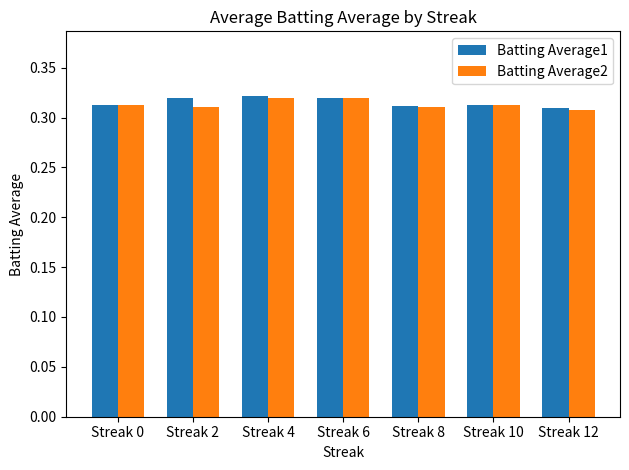

The value of Batting Average2 at Streak 10 is 0.1. True or false?

False